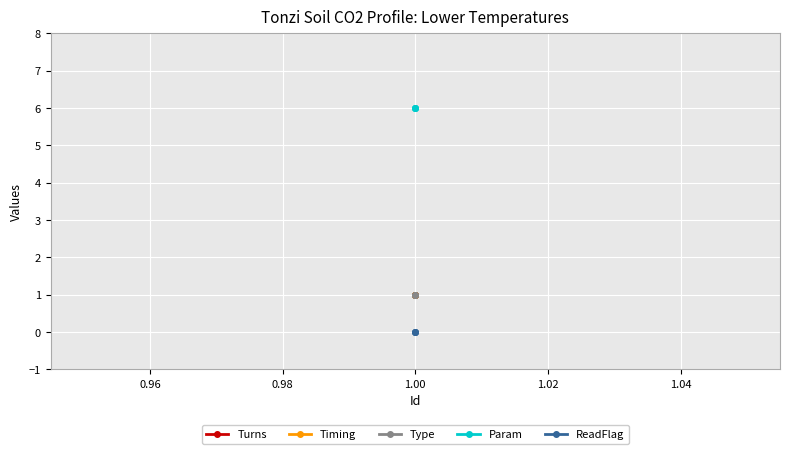

Is this an area chart (filled region under the line)?

No